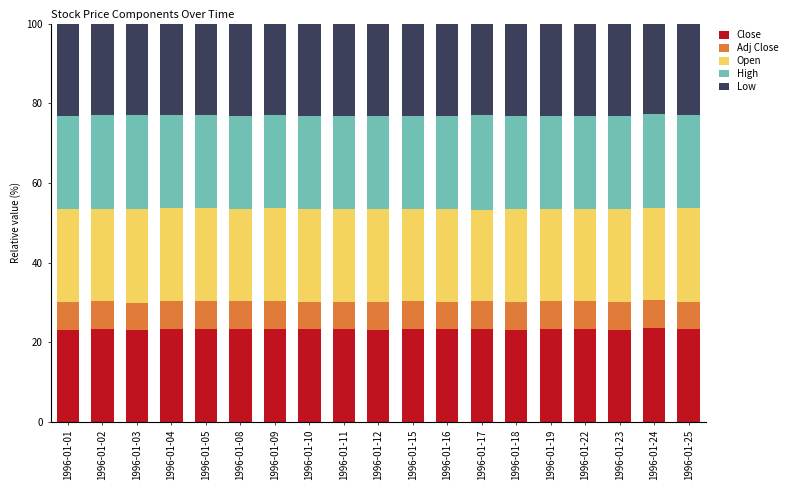

What is the average value of the Close series?

23.3